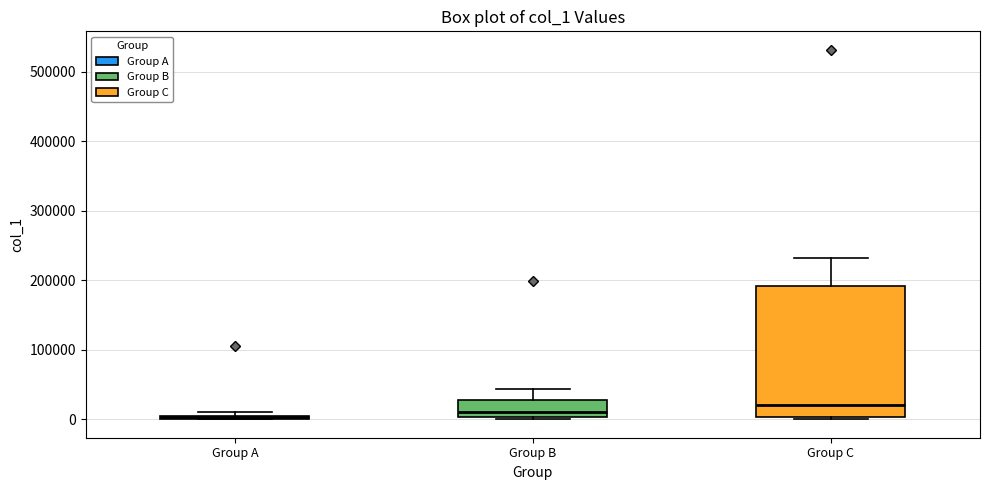

Where is the lower edge of the box for Group B on the y-axis? The values are not printed on the chart, so give them approximately, as read against the axis.

0